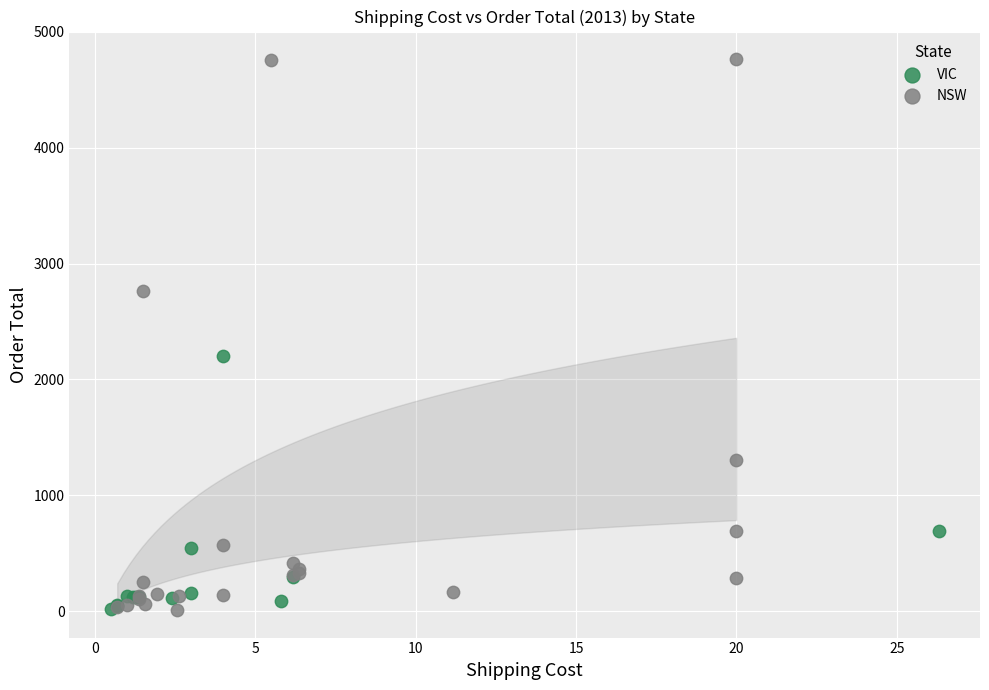

Which series has the widest spread of Y values?

NSW